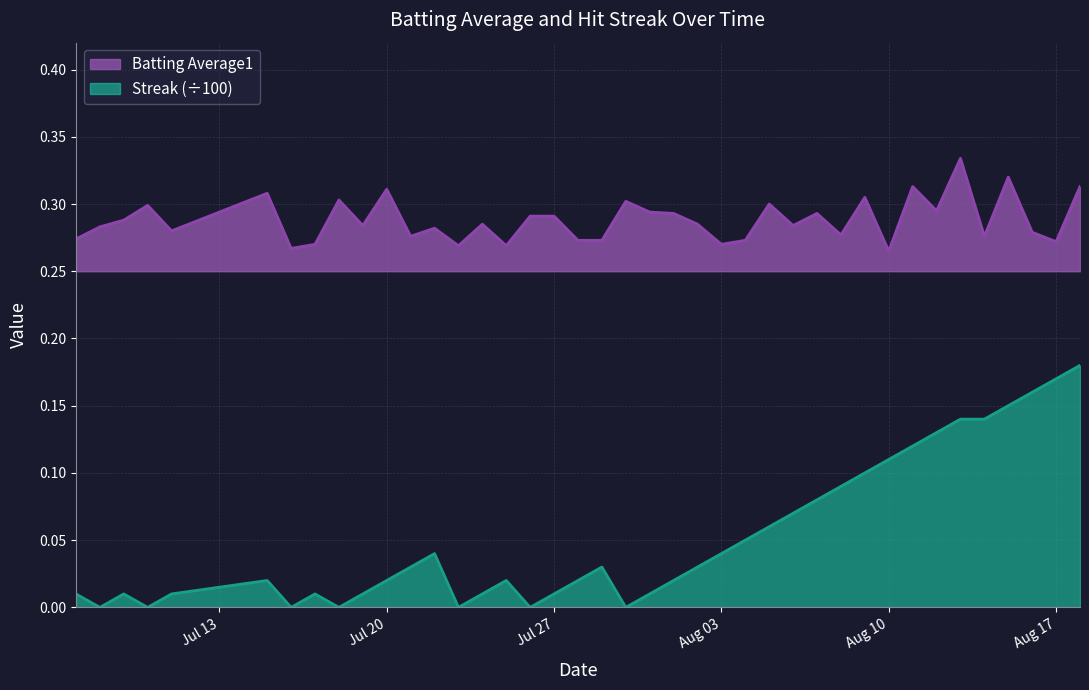

What is the sum of the Batting Average1 values at 2010-08-09 and 2010-08-15?

0.6